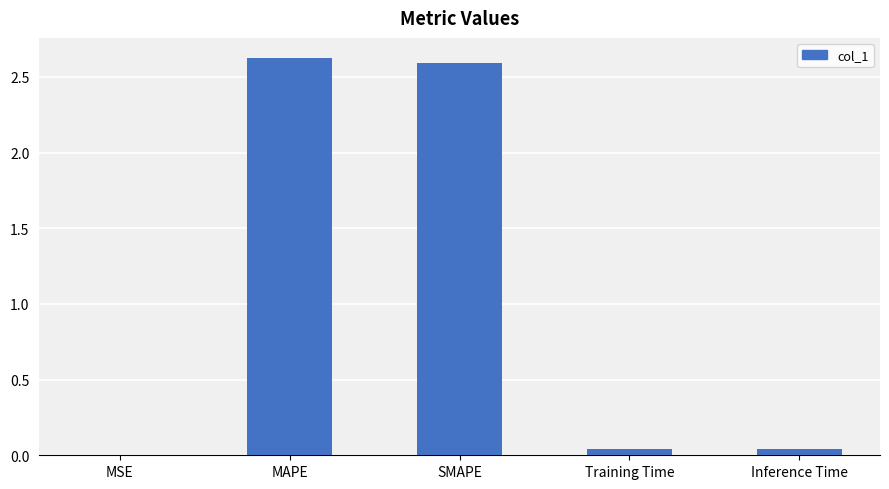

What is the greatest value displayed?

2.6